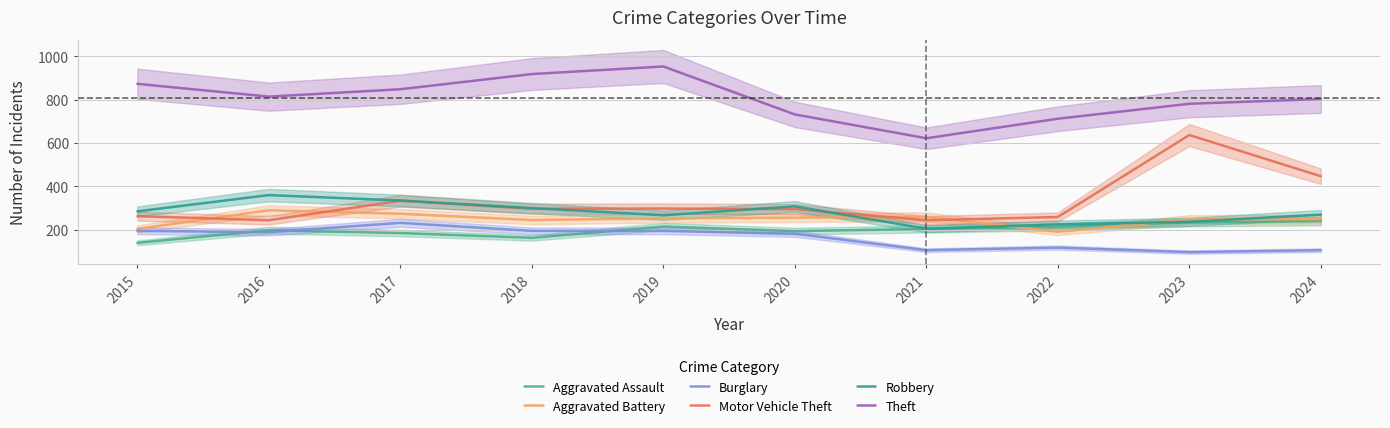

How many values in the Theft series exceed 814?

4